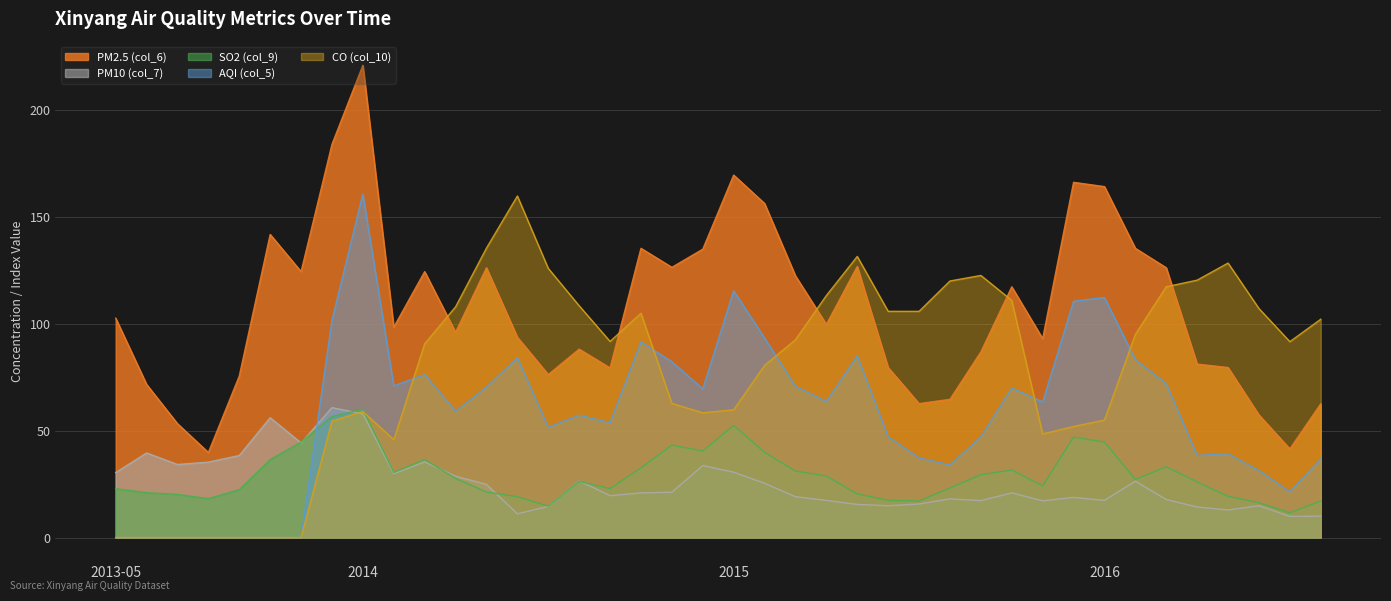

True or false: AQI (col_5) and PM2.5 (col_6) cross at least once.

False